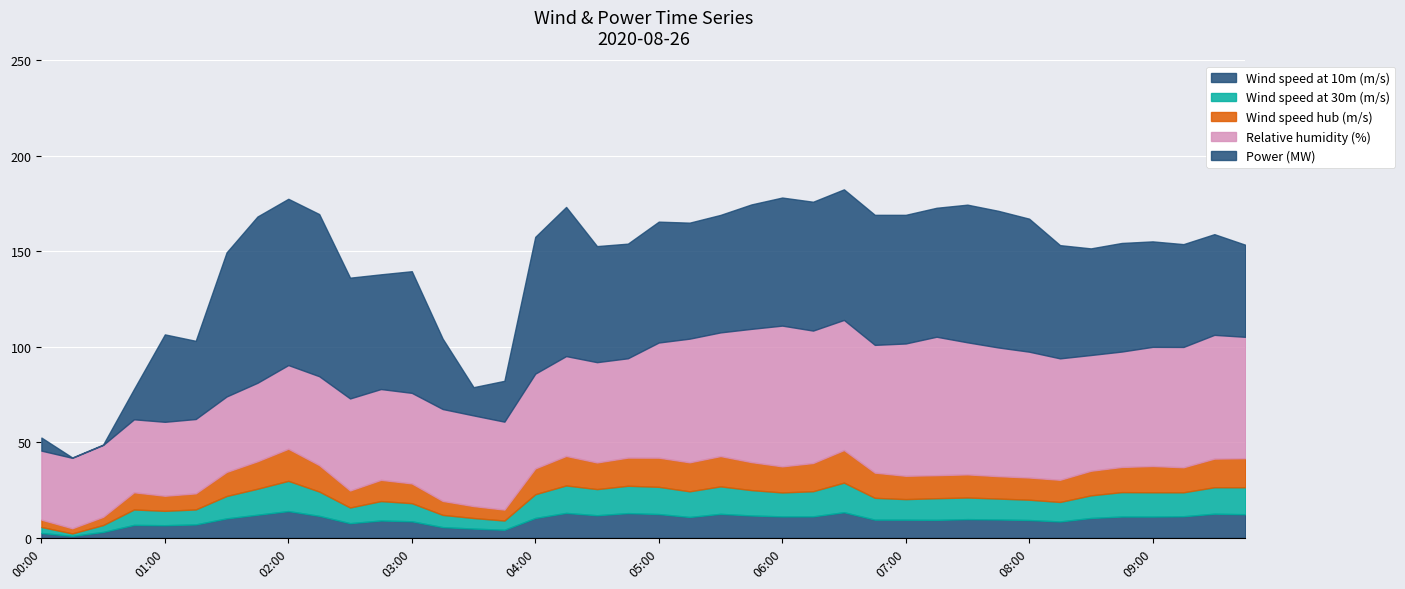

Rank the series at 09:30 from lowest to highest value.

Wind speed at 10m (m/s), Wind speed at 30m (m/s), Wind speed hub (m/s), Power (MW), Relative humidity (%)